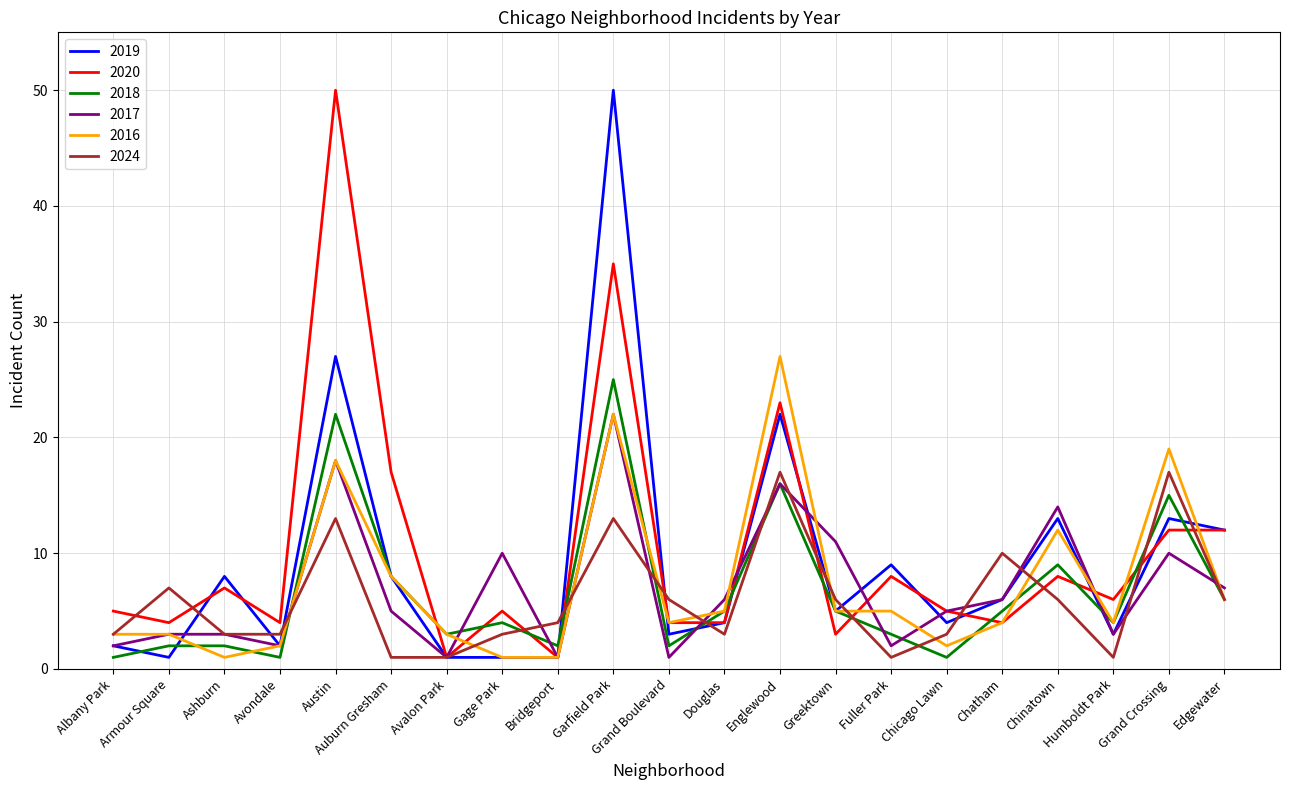

At which label does 2016 reach its peak?

Englewood